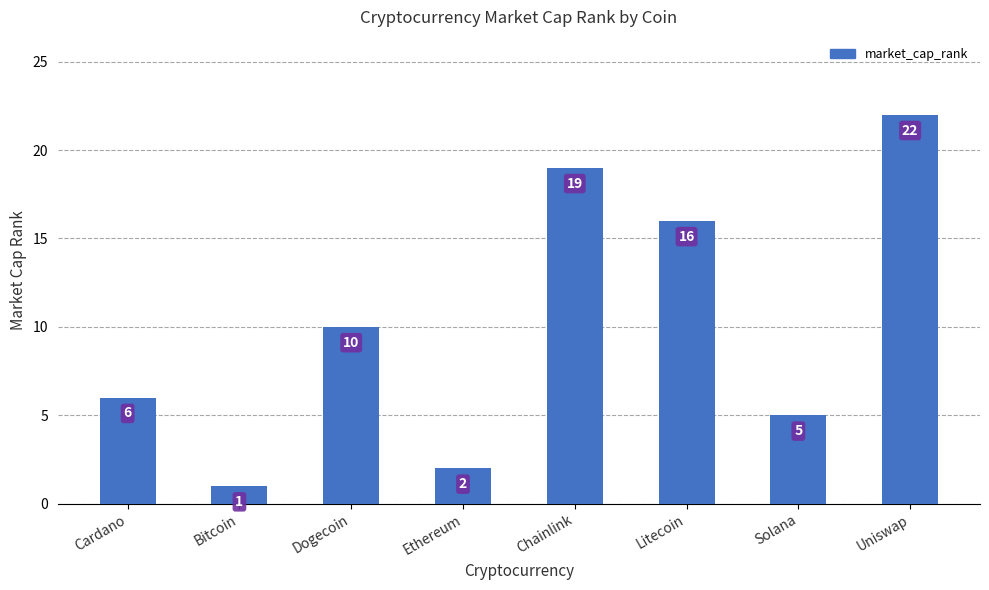

What is the smallest value displayed?

1